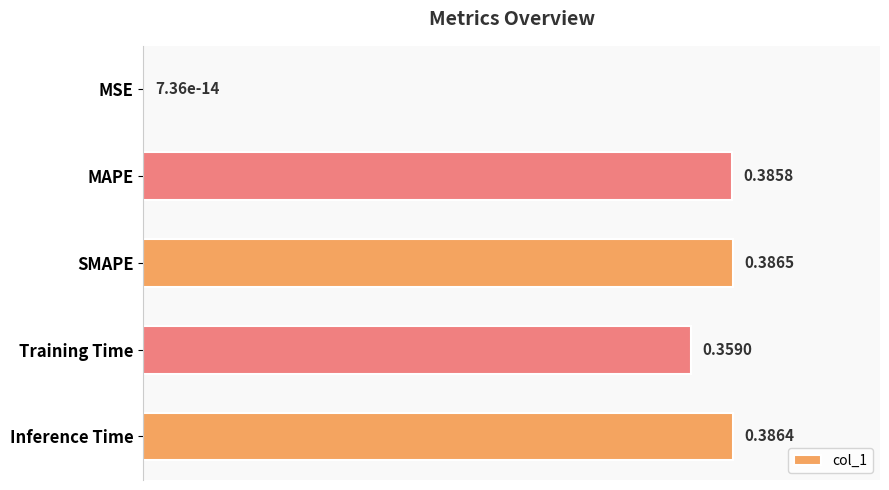

What is the sum of the values at Inference Time and Training Time?

0.7